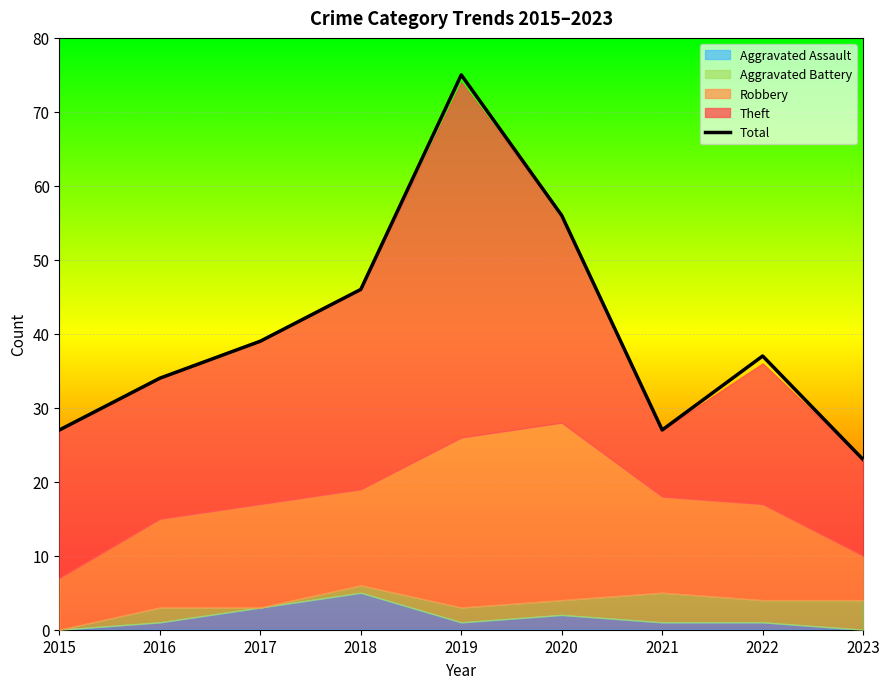

The chart shows a value of 32 at 2023. True or false?

False